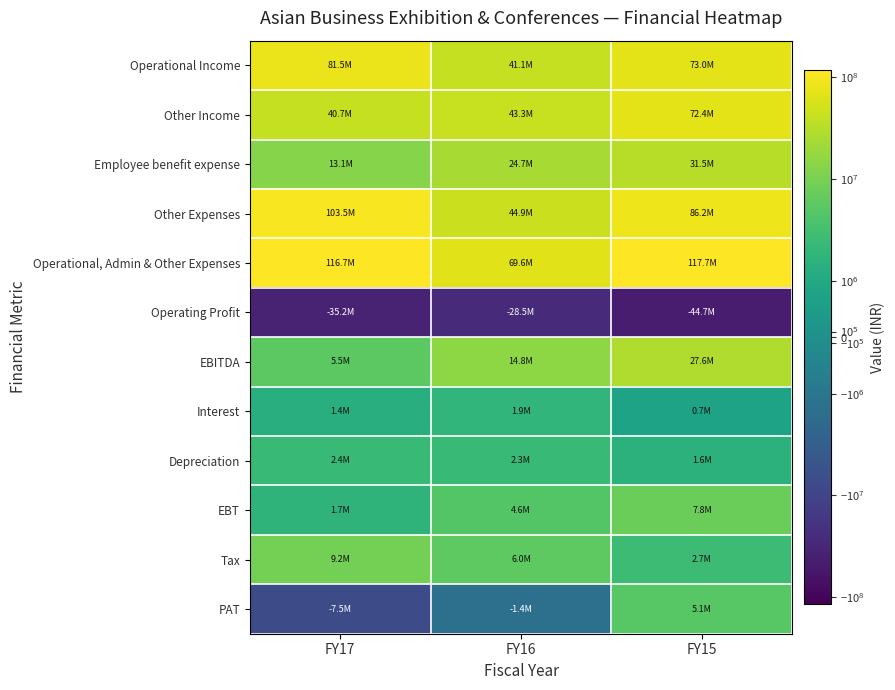

List the series in order of their peak value, lowest first.

Operating Profit, Interest, Depreciation, PAT, EBT, Tax, EBITDA, Employee benefit expense, Other Income, Operational Income, Other Expenses, Operational, Admin & Other Expenses